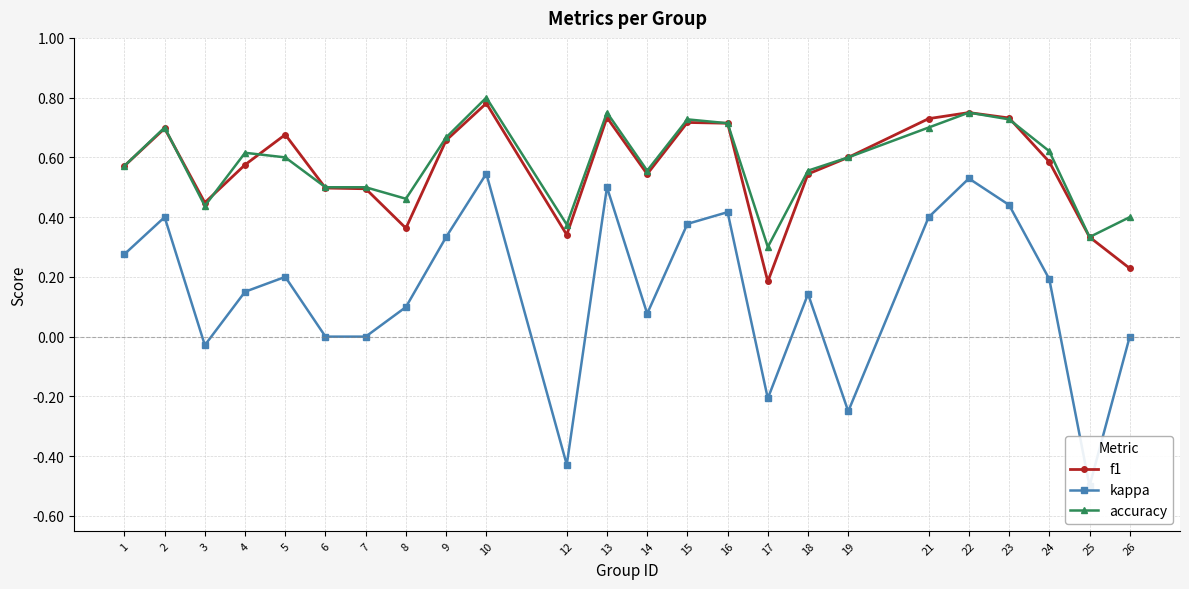

Where is kappa nearest to the value 0?

6